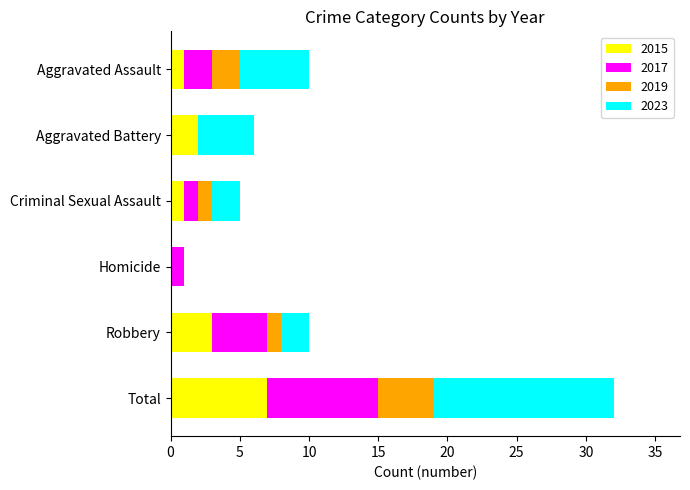

Which category has the highest value in the 2015 series?

Total